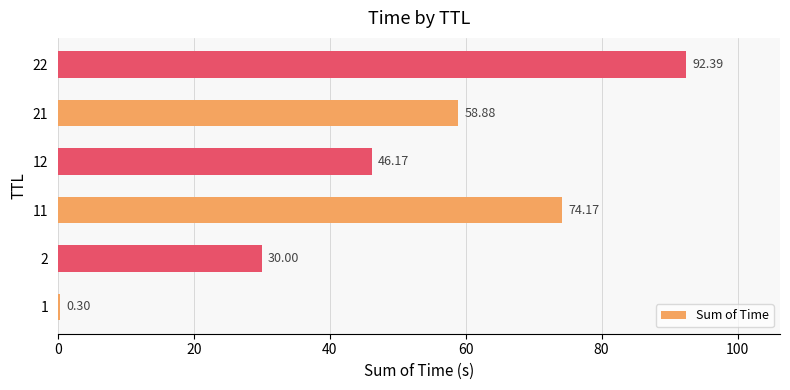

What is the change in value from 11 to 21?

-15.3